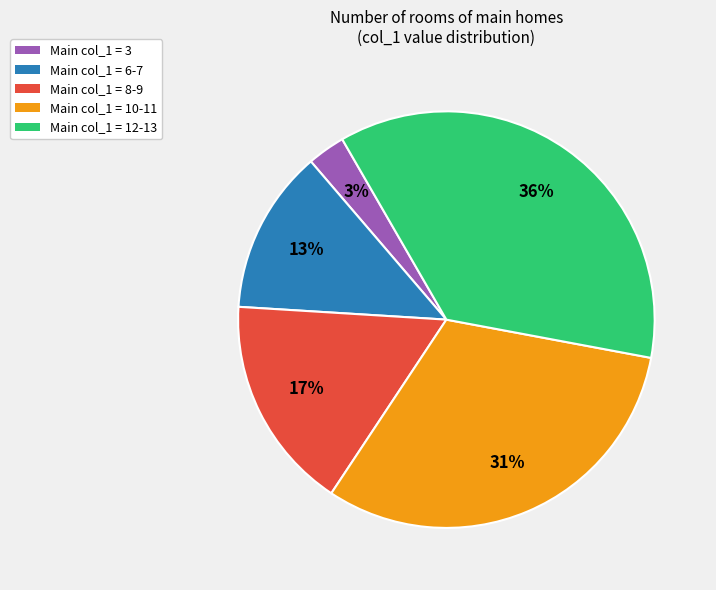

How many segments does this pie chart have?

5